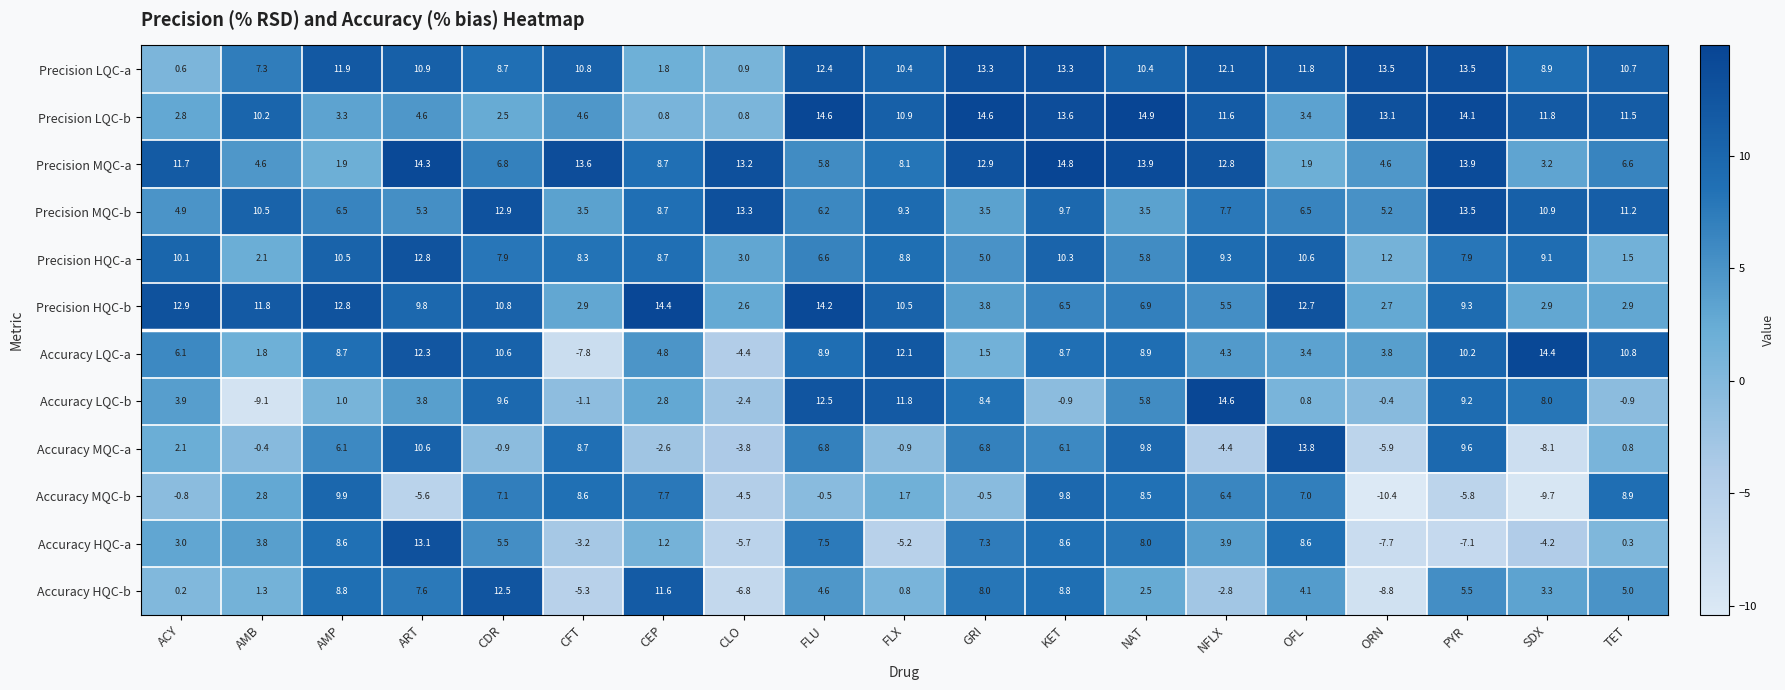

What is the minimum value shown in the chart?

-10.4